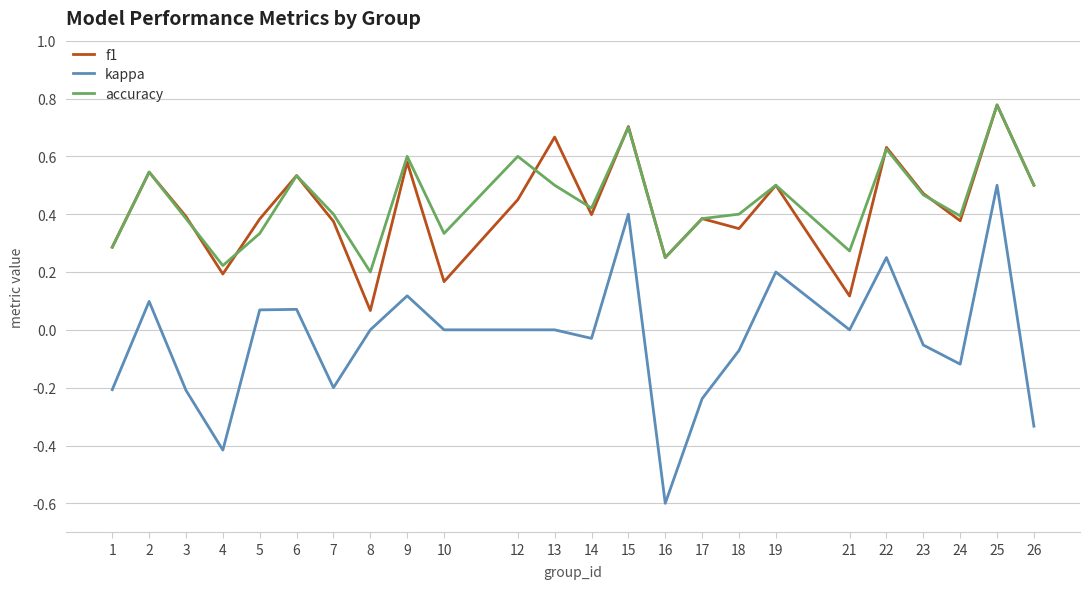

What is the lowest value of the kappa series?

-0.6